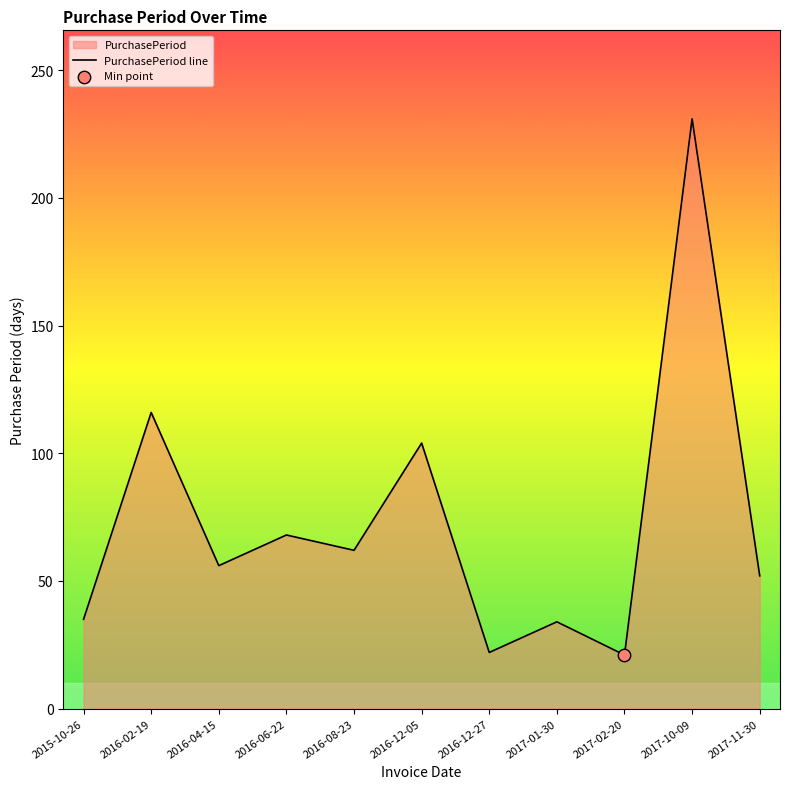

Approximately how many times larger is the value at 2015-10-26 compared to 2016-12-05?

0.3